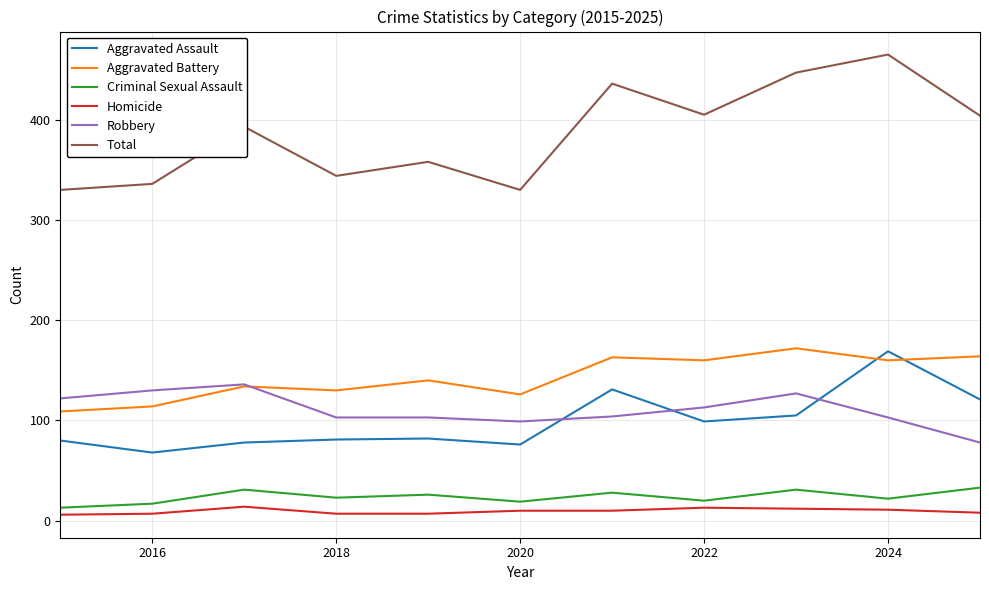

At how many categories does at least one series exceed 296?

11